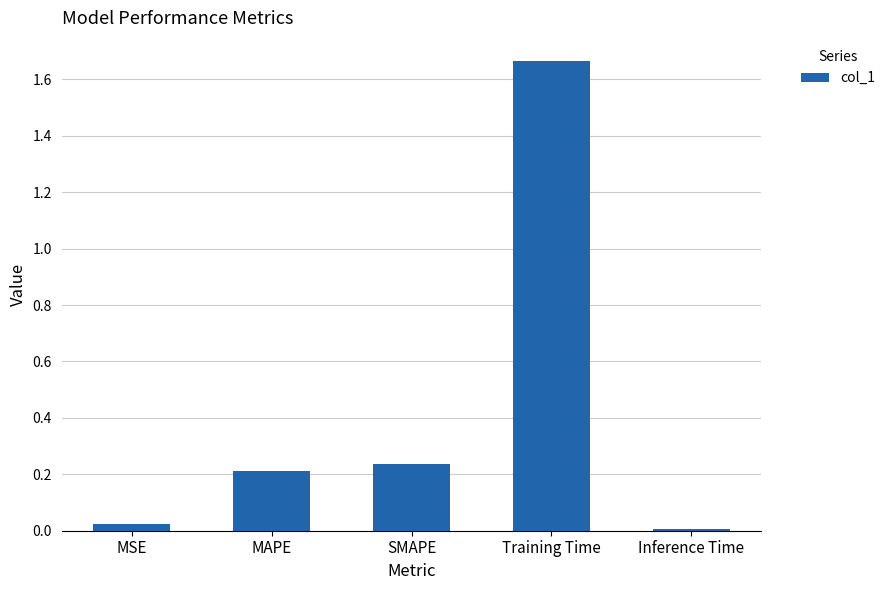

What is the sum of all values?

2.1